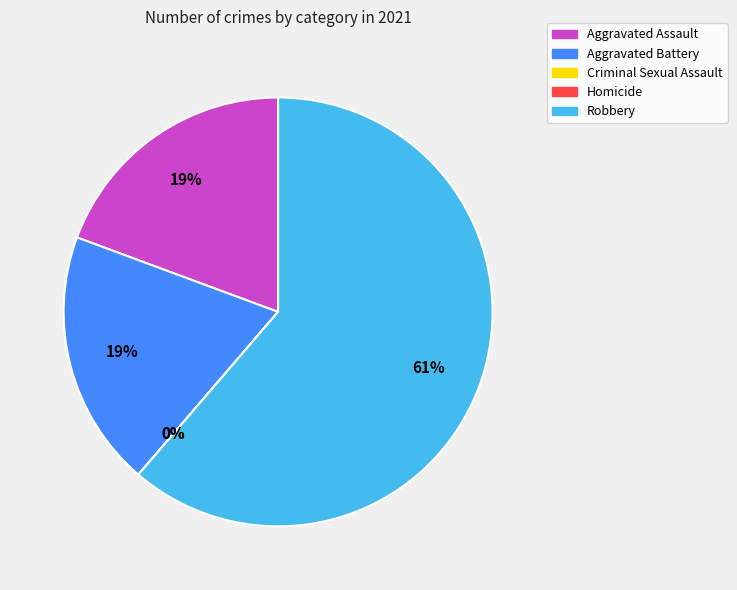

Is it true that Aggravated Assault is 10% of the pie?

False